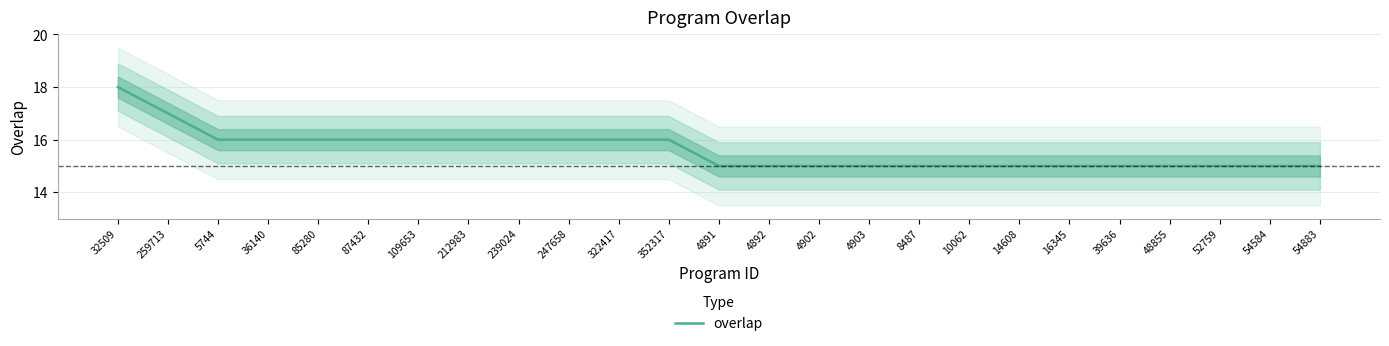

What is the value of the 11th point from the left?

16